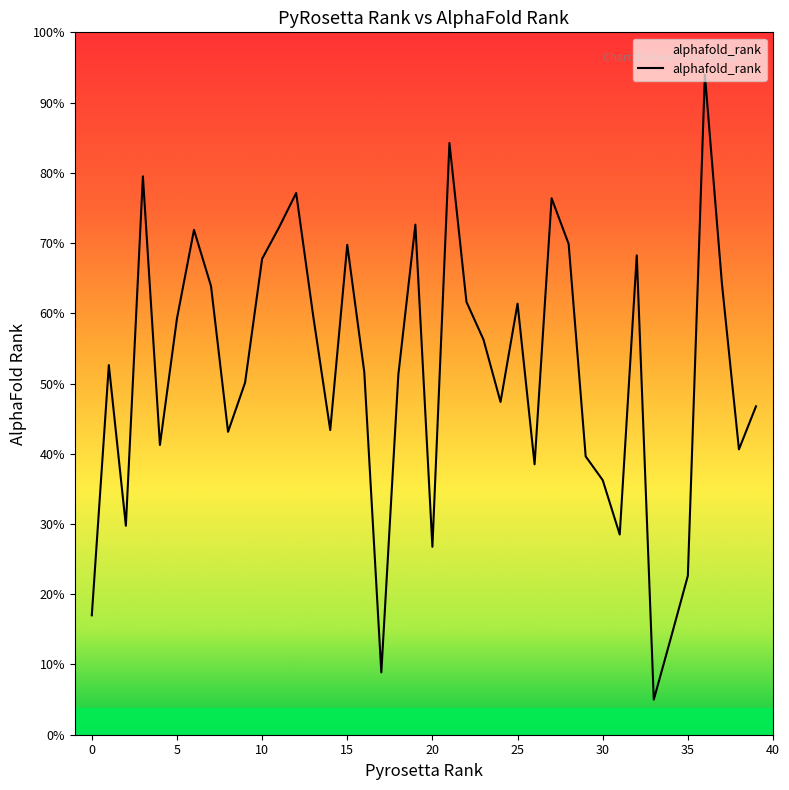

Rank the categories by value from highest to lowest.

36, 21, 3, 12, 27, 19, 11, 6, 28, 15, 32, 10, 37, 7, 22, 25, 13, 5, 23, 1, 16, 18, 9, 24, 39, 14, 8, 4, 38, 29, 26, 30, 2, 31, 20, 35, 0, 34, 17, 33